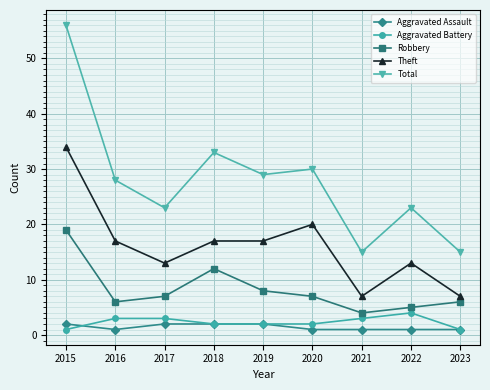

What is the minimum value shown in the chart?

1